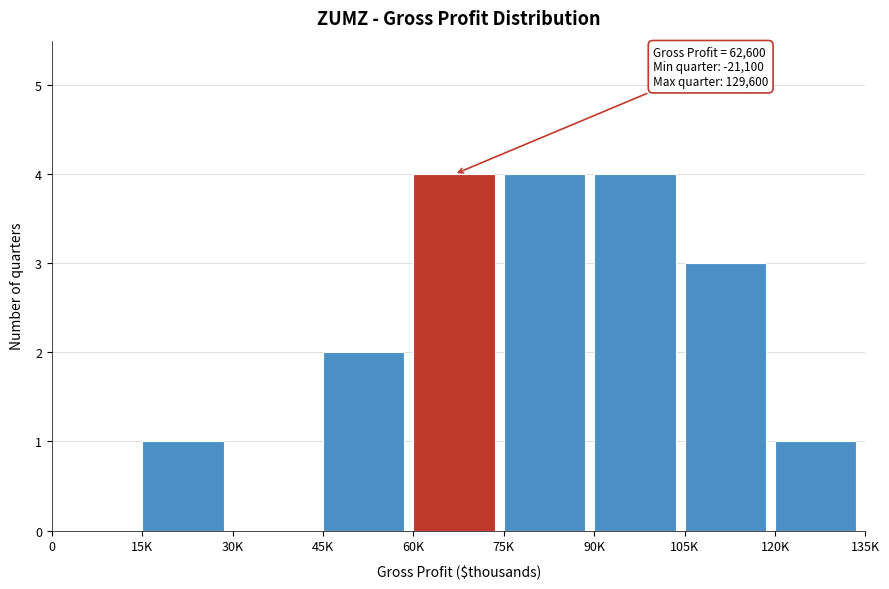

Reading left to right, transcribe all the data shown in this chart.

0=0	15K=1	30K=0	45K=2	60K=4	75K=4	90K=4	105K=3	120K=1